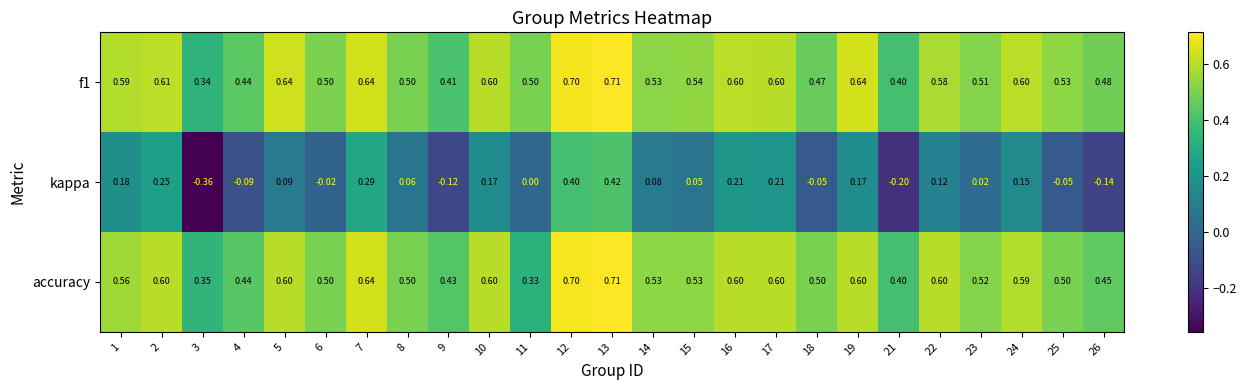

Which series has the largest range (max minus min)?

kappa